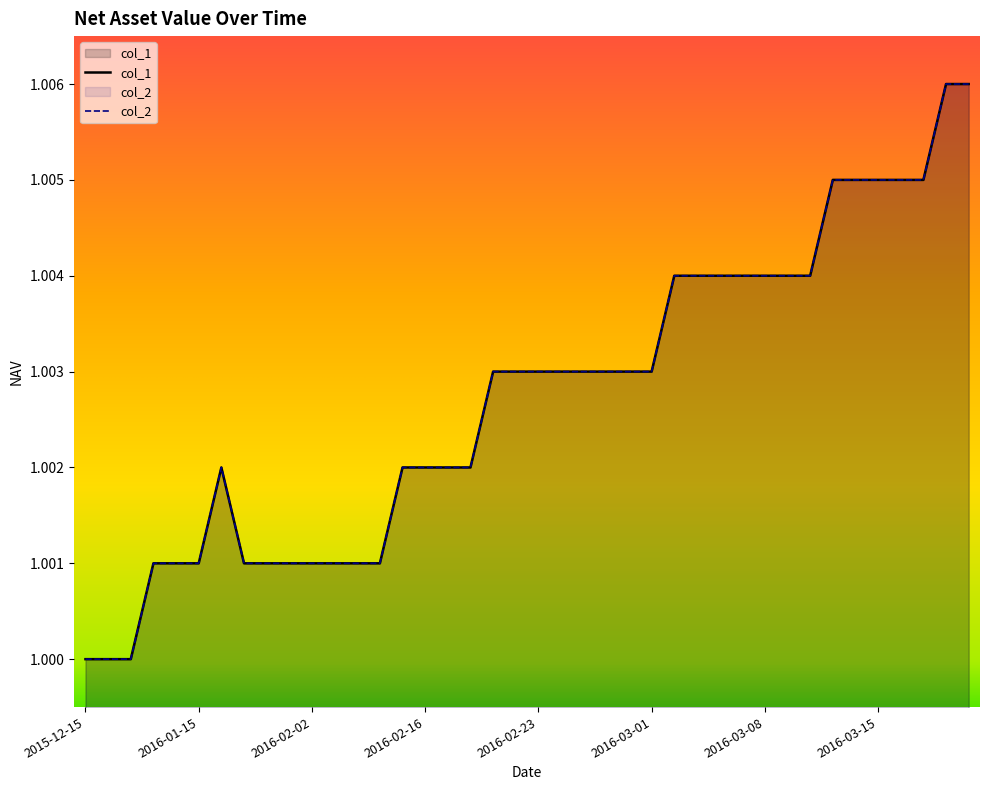

True or false: col_2 and col_1 cross at least once.

False